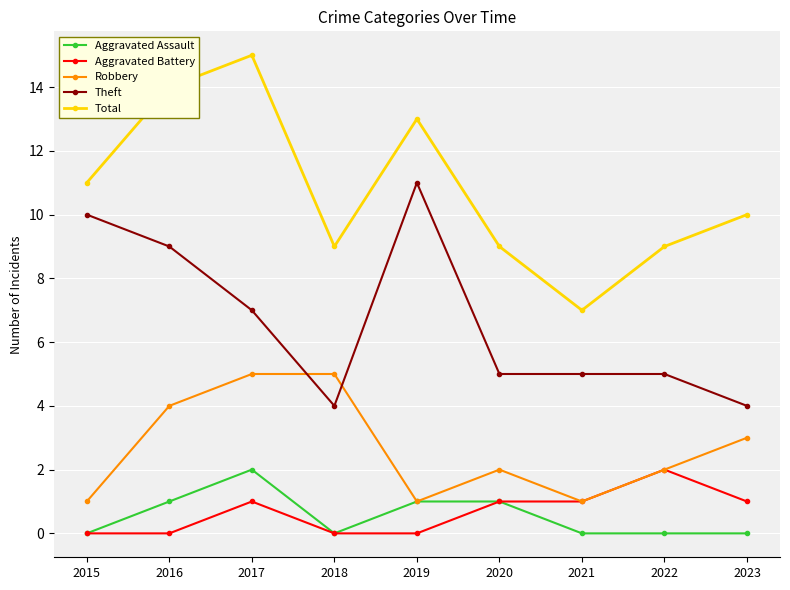

Reading left to right, list all the values displayed in this chart.

Aggravated Assault: 2015=0	2016=1	2017=2	2018=0	2019=1	2020=1	2021=0	2022=0	2023=0
Aggravated Battery: 2015=0	2016=0	2017=1	2018=0	2019=0	2020=1	2021=1	2022=2	2023=1
Robbery: 2015=1	2016=4	2017=5	2018=5	2019=1	2020=2	2021=1	2022=2	2023=3
Theft: 2015=10	2016=9	2017=7	2018=4	2019=11	2020=5	2021=5	2022=5	2023=4
Total: 2015=11	2016=14	2017=15	2018=9	2019=13	2020=9	2021=7	2022=9	2023=10